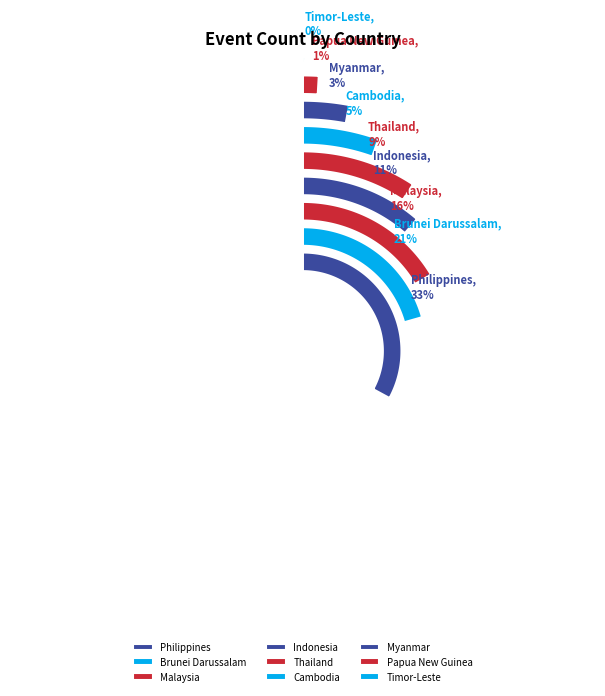

How much of the chart is everything except Thailand?

90.7%